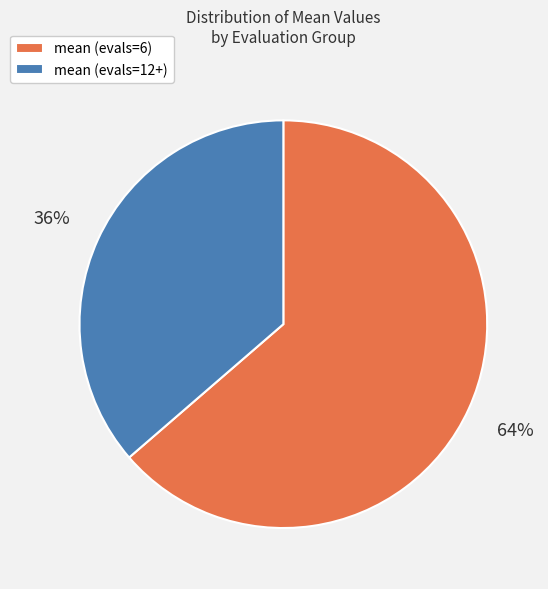

To the nearest percent, what is the average slice percentage?

50%